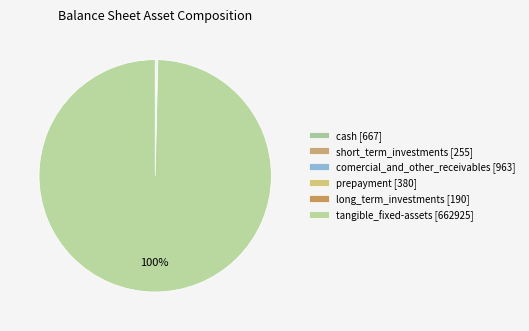

Which category accounts for the majority?

tangible_fixed-assets